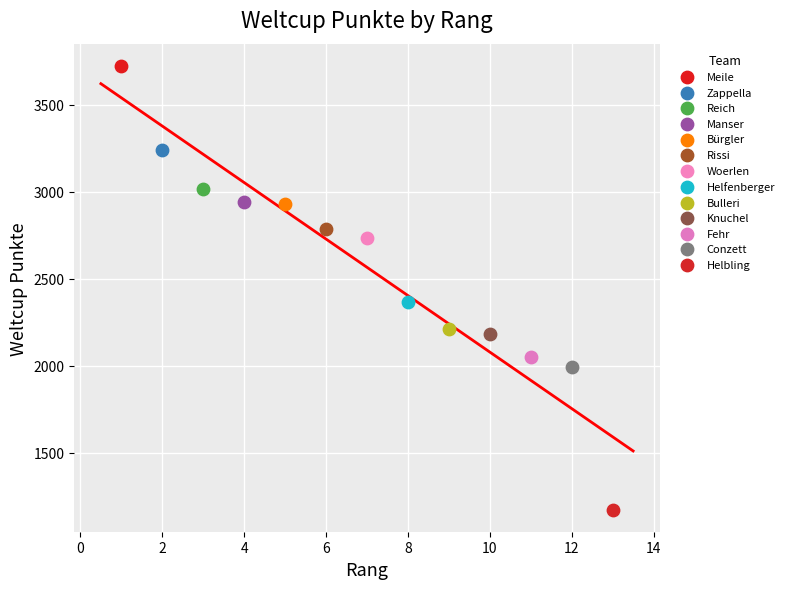

What are all the series names shown in the legend?

Meile, Zappella, Reich, Manser, Bürgler, Rissi, Woerlen, Helfenberger, Bulleri, Knuchel, Fehr, Conzett, Helbling